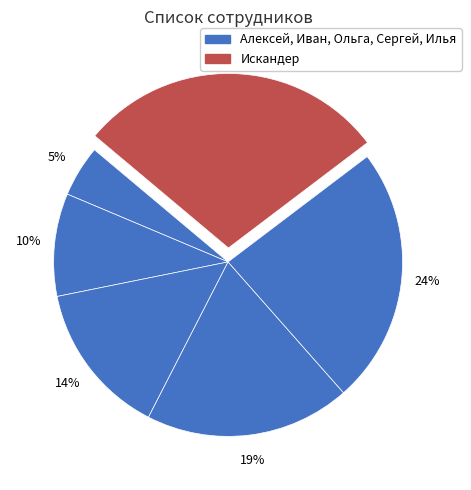

How many slices are in this pie chart?

6